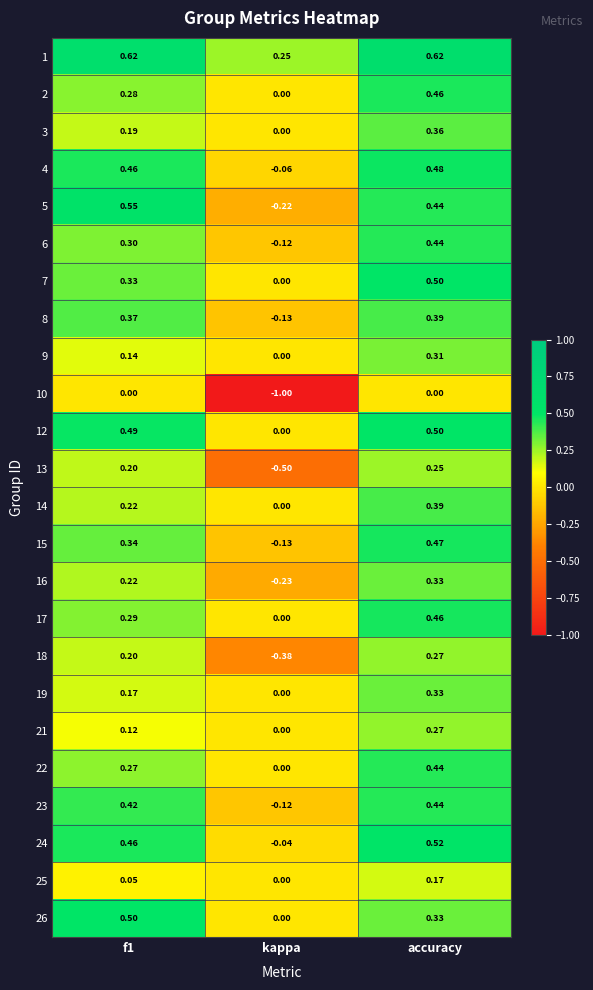

At which label does 4 reach its minimum?

kappa